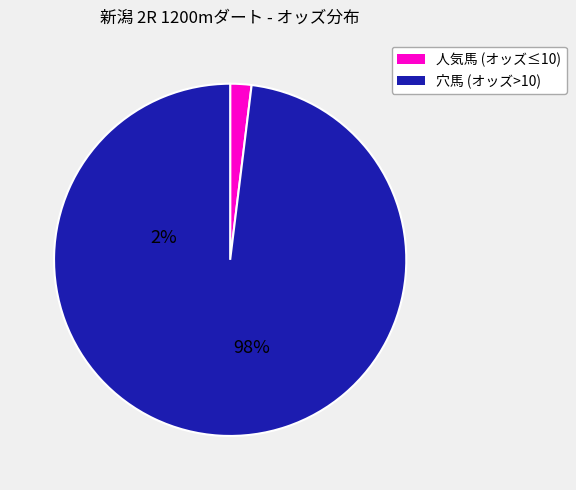

Does any single category account for the majority?

Yes